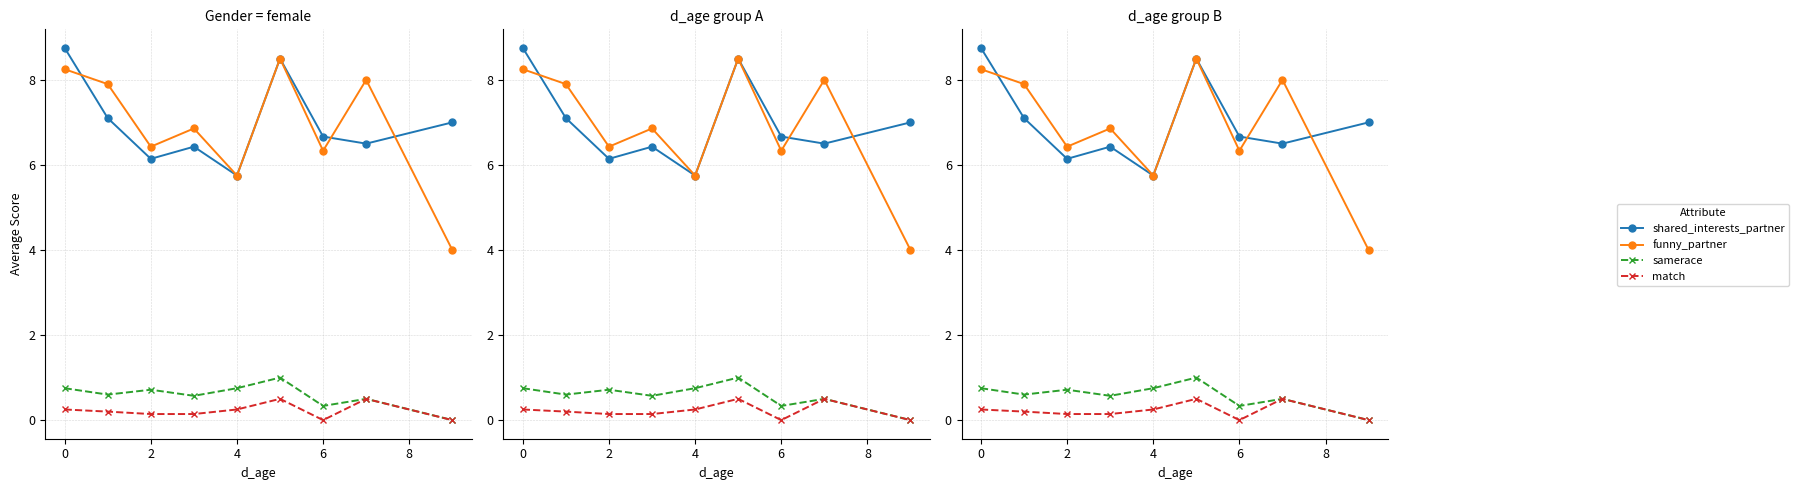

Count the number of data series in this chart.

4